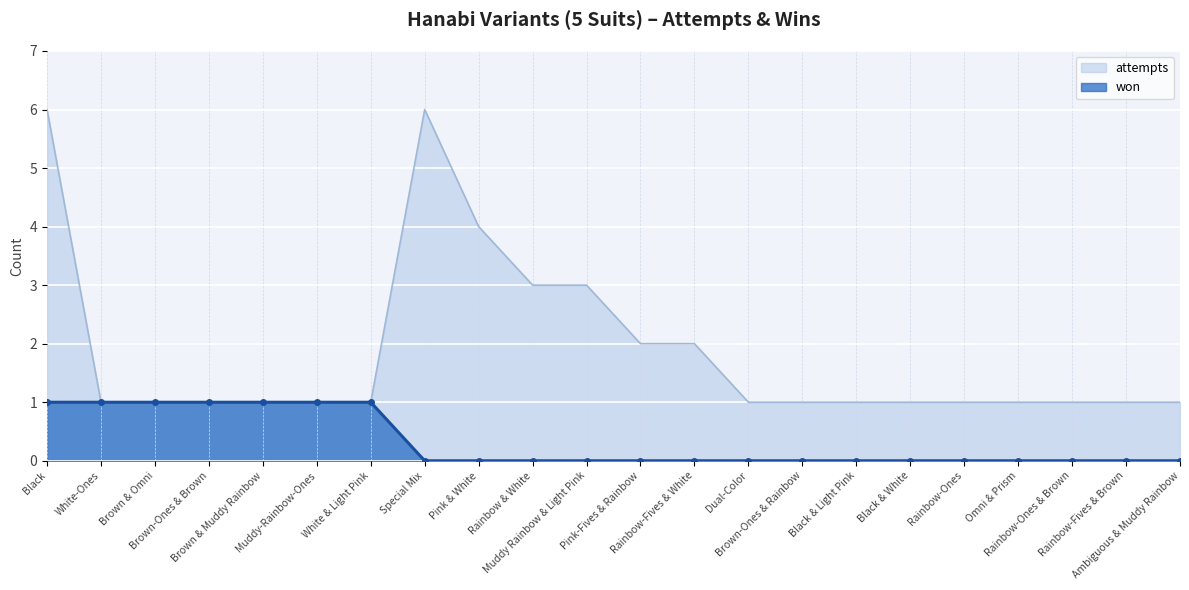

What is the sum of the won values at Brown-Ones & Brown and Black & White?

1